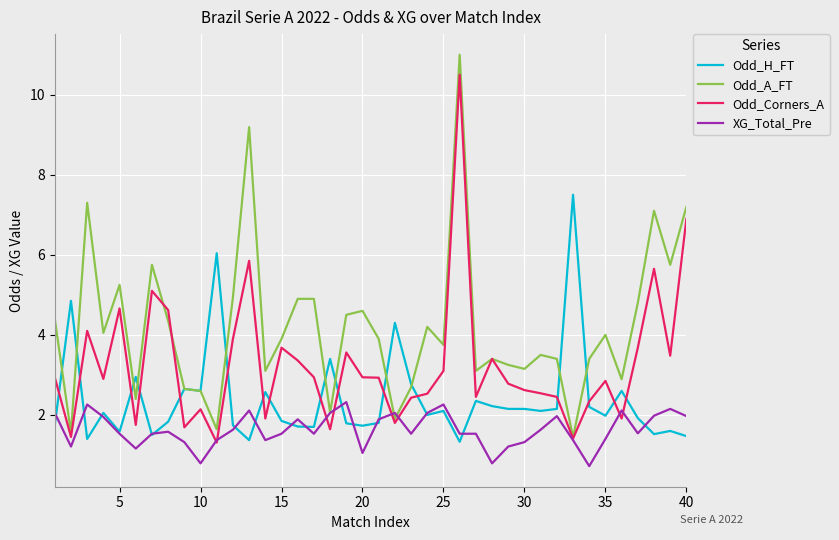

True or false: Odd_A_FT and XG_Total_Pre cross at least once.

True